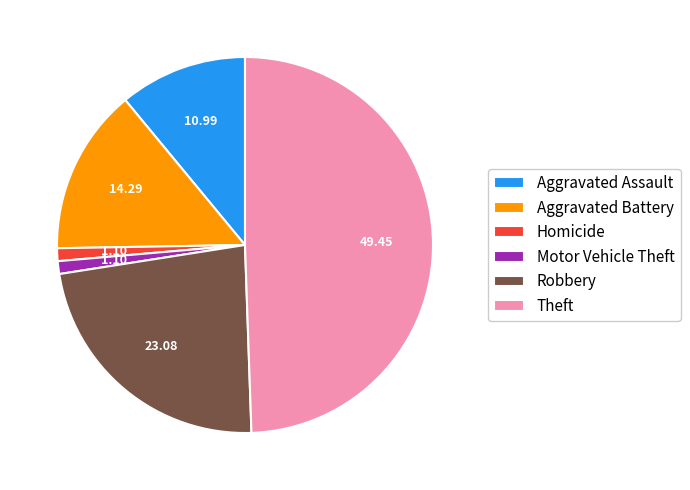

What is the ratio of the value at Robbery to the value at Motor Vehicle Theft?

21.0